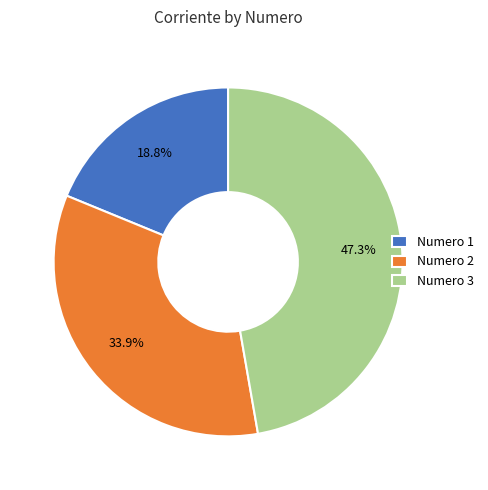

How many slices are in this pie chart?

3